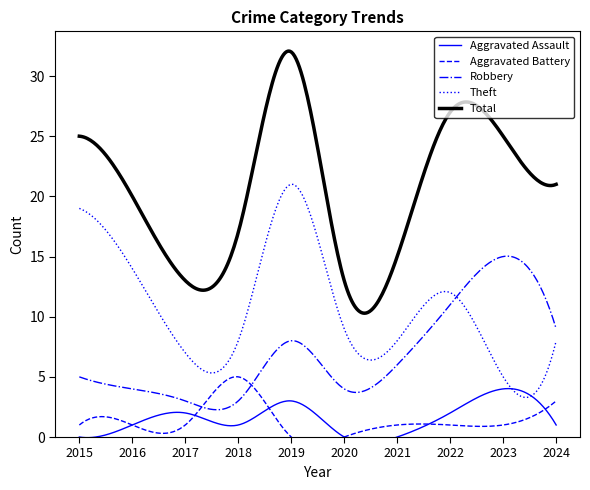

Where is the first local minimum for Total?

2017